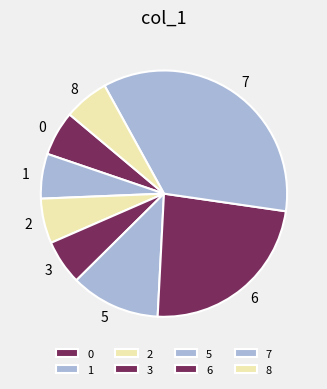

Combined, do 5 and 2 account for over 50%?

No